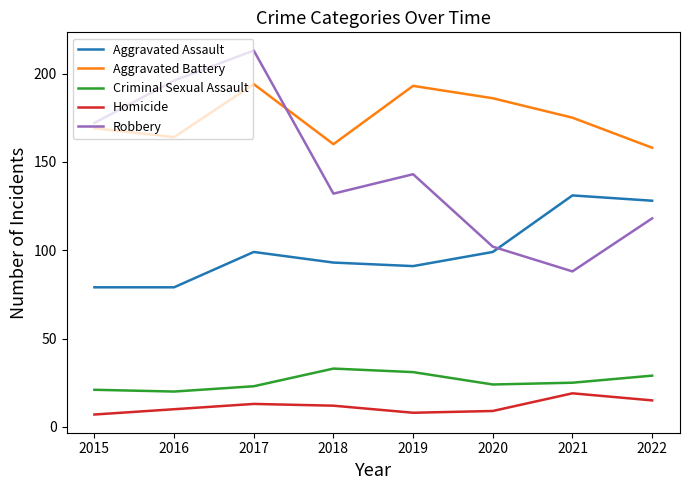

List the series in order of their peak value, highest first.

Robbery, Aggravated Battery, Aggravated Assault, Criminal Sexual Assault, Homicide